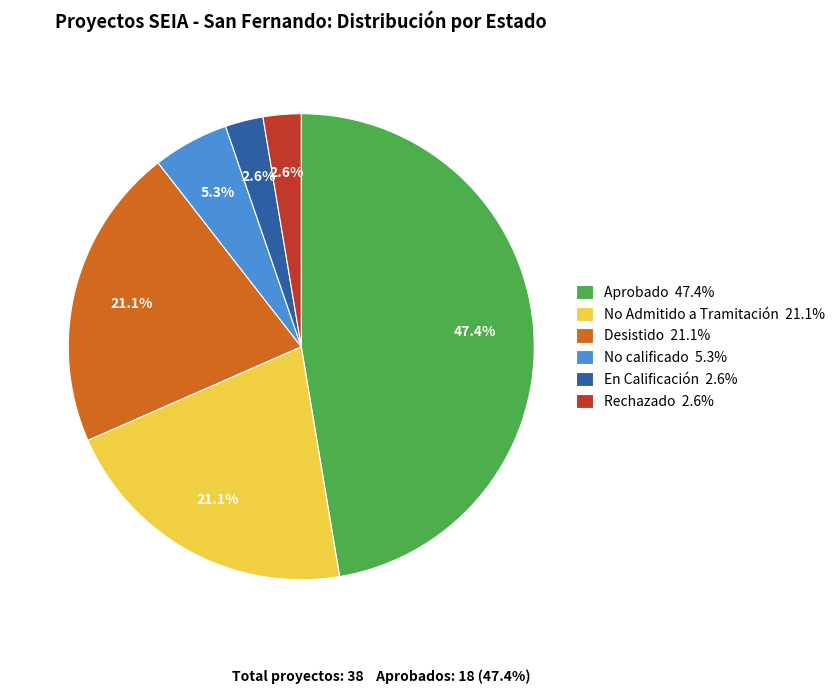

Does any single category account for the majority?

No